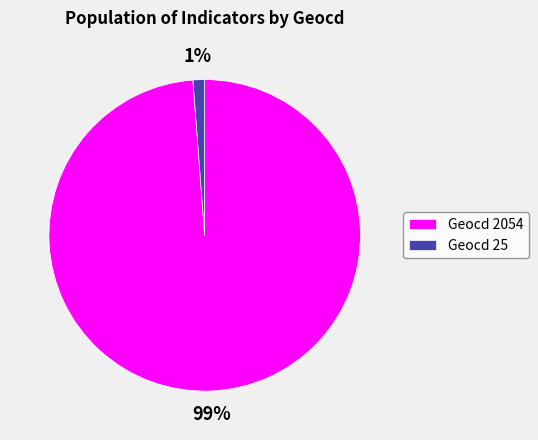

To the nearest percent, what is the average slice percentage?

50%